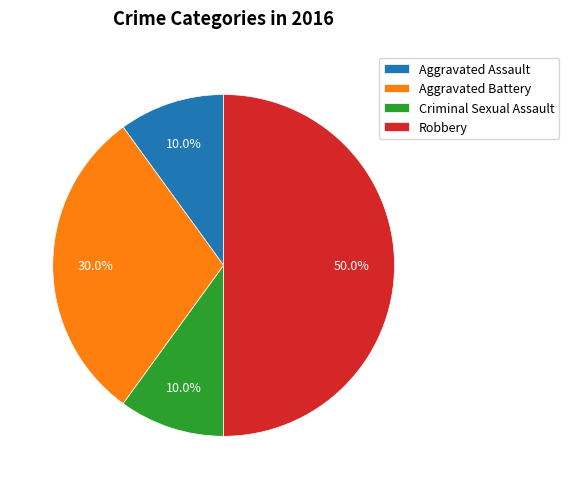

Which has a higher value, Robbery or Criminal Sexual Assault?

Robbery